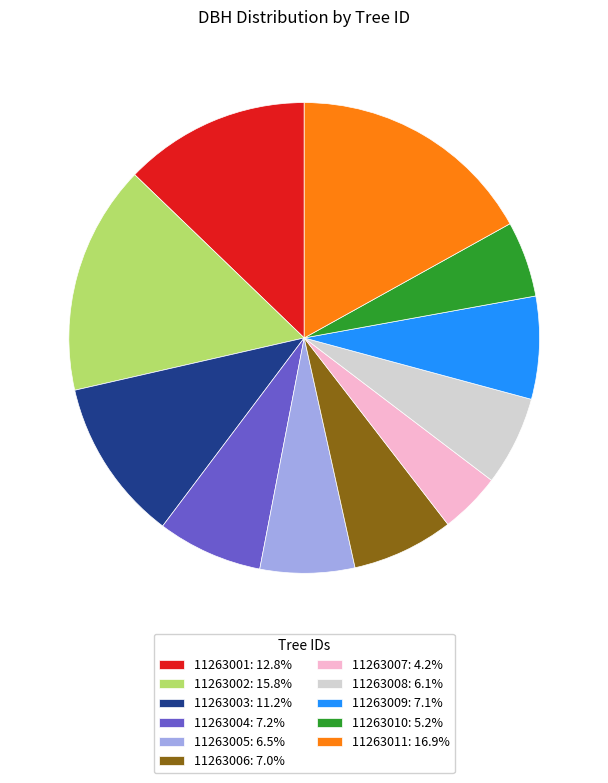

Is it true that 11263010 is 20% of the pie?

False